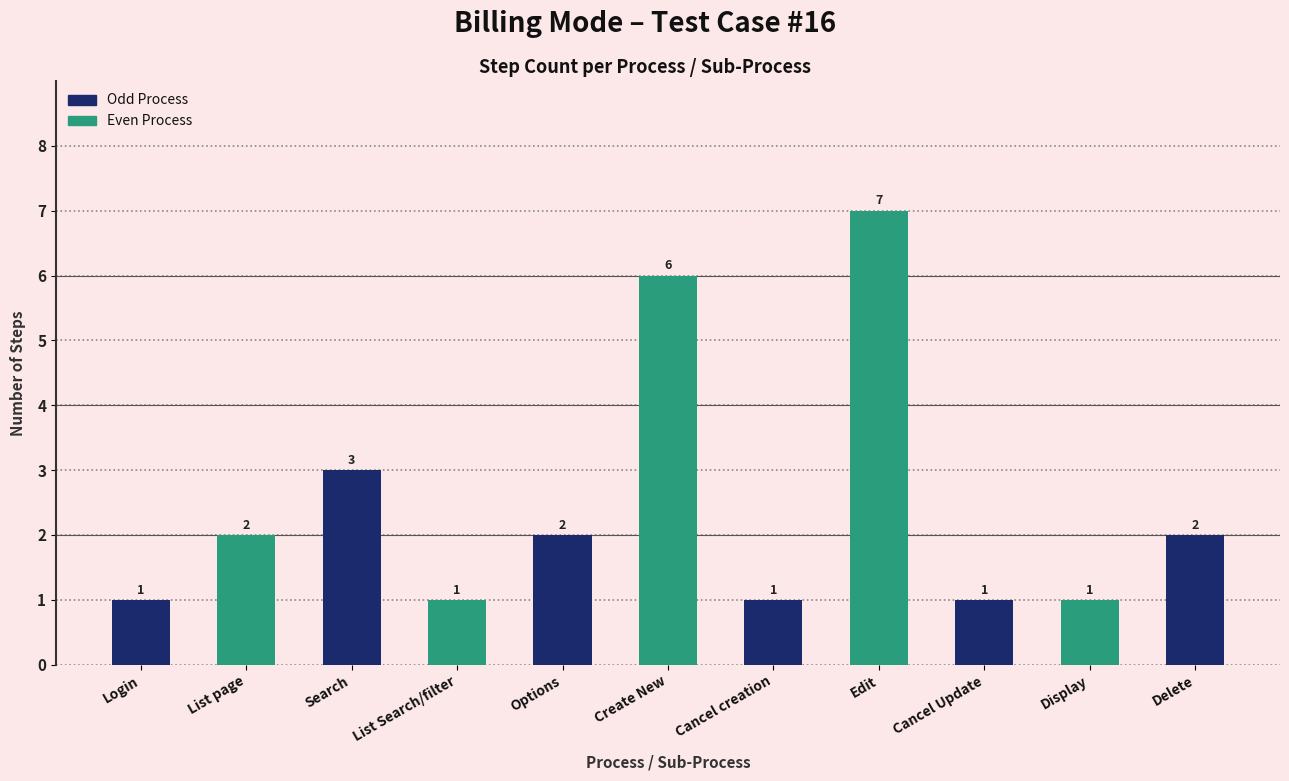

How many values are between 1 and 3?

9